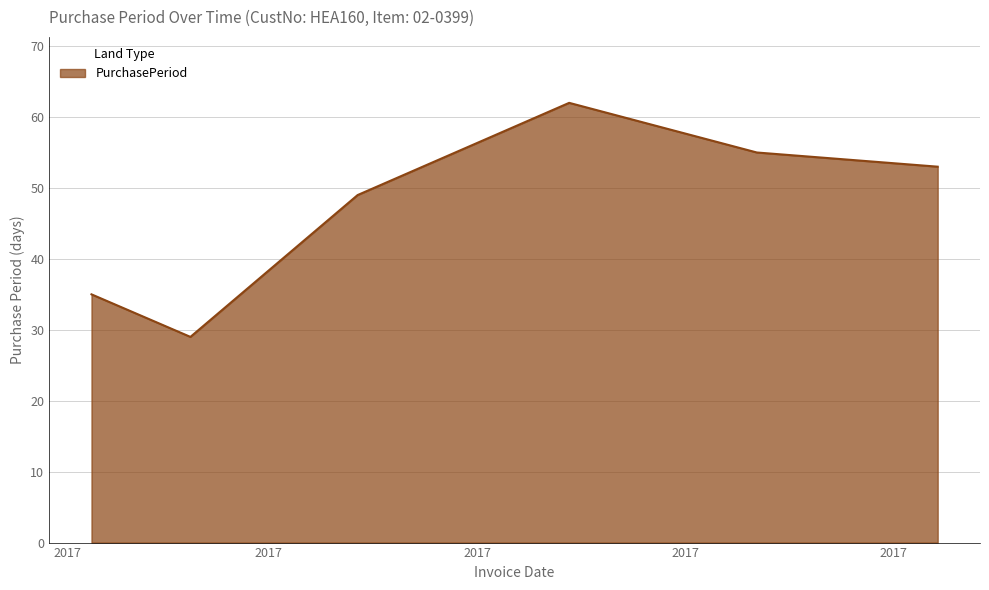

True or false: there are more than 1 points higher than both neighbors.

False